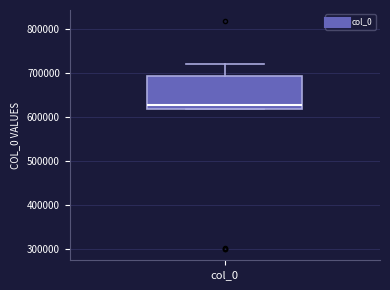

Where is the lower edge of the box for col_0 on the y-axis? The values are not printed on the chart, so give them approximately, as read against the axis.

620000